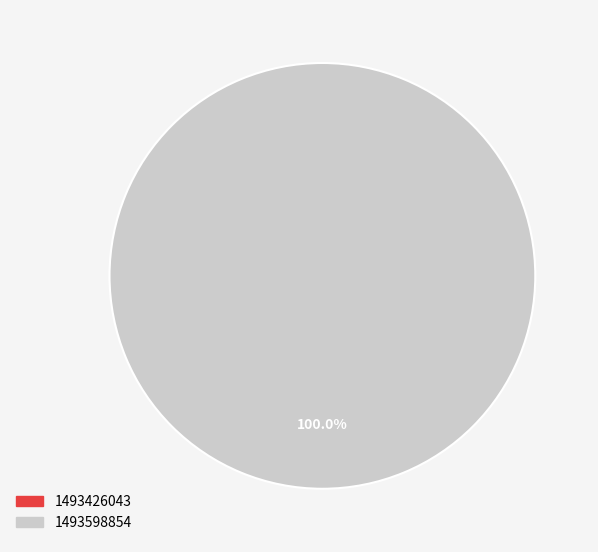

What is the change in value from 1493426043 to 1493598854?

+1